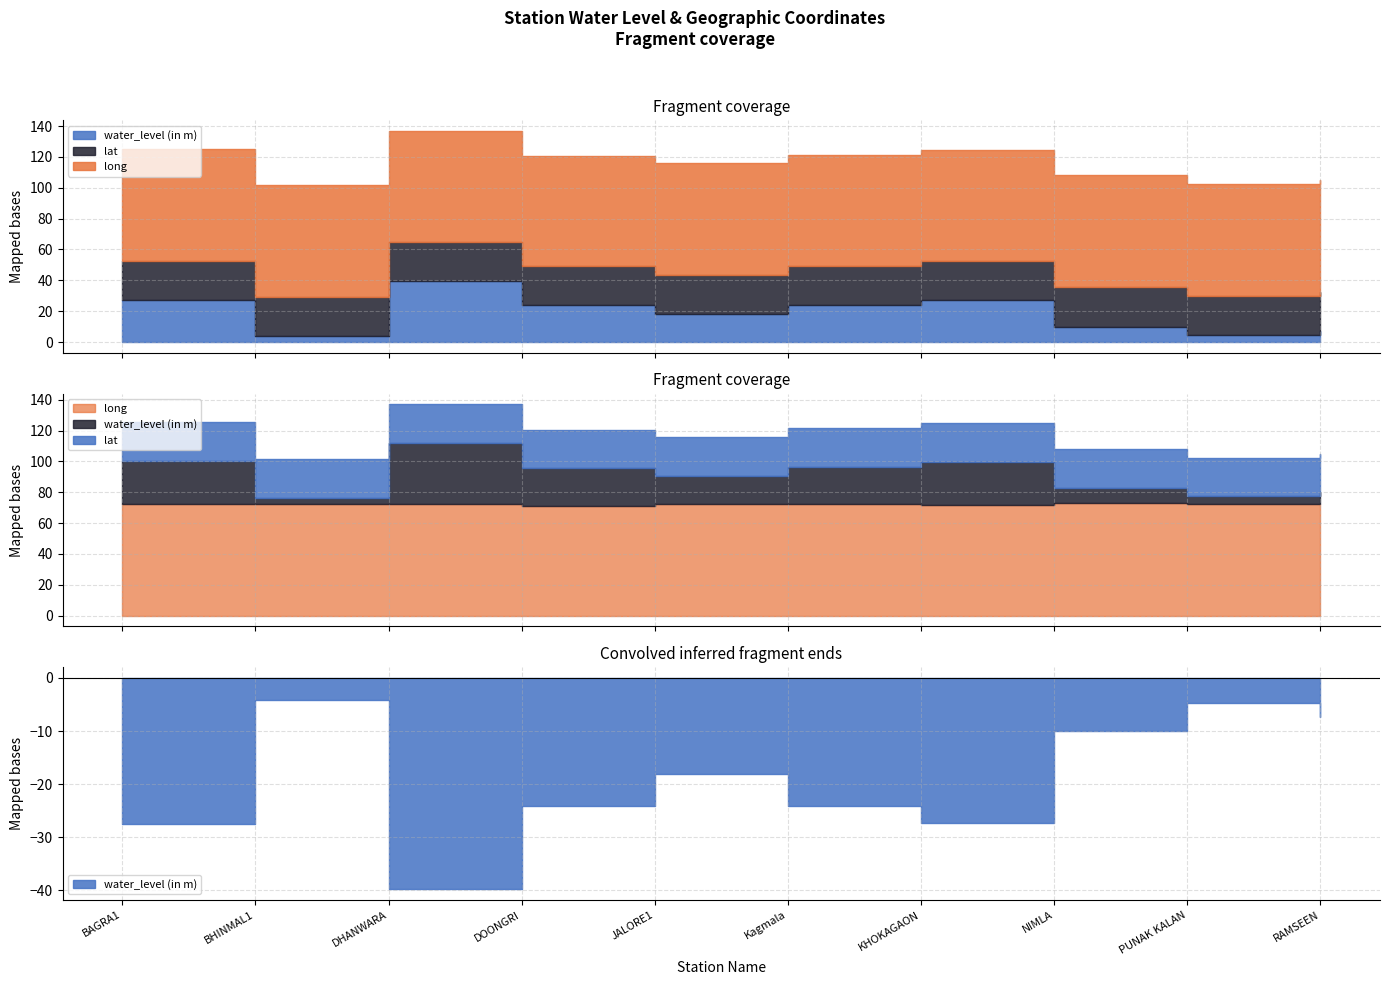

What is the minimum value shown in the chart?

4.2